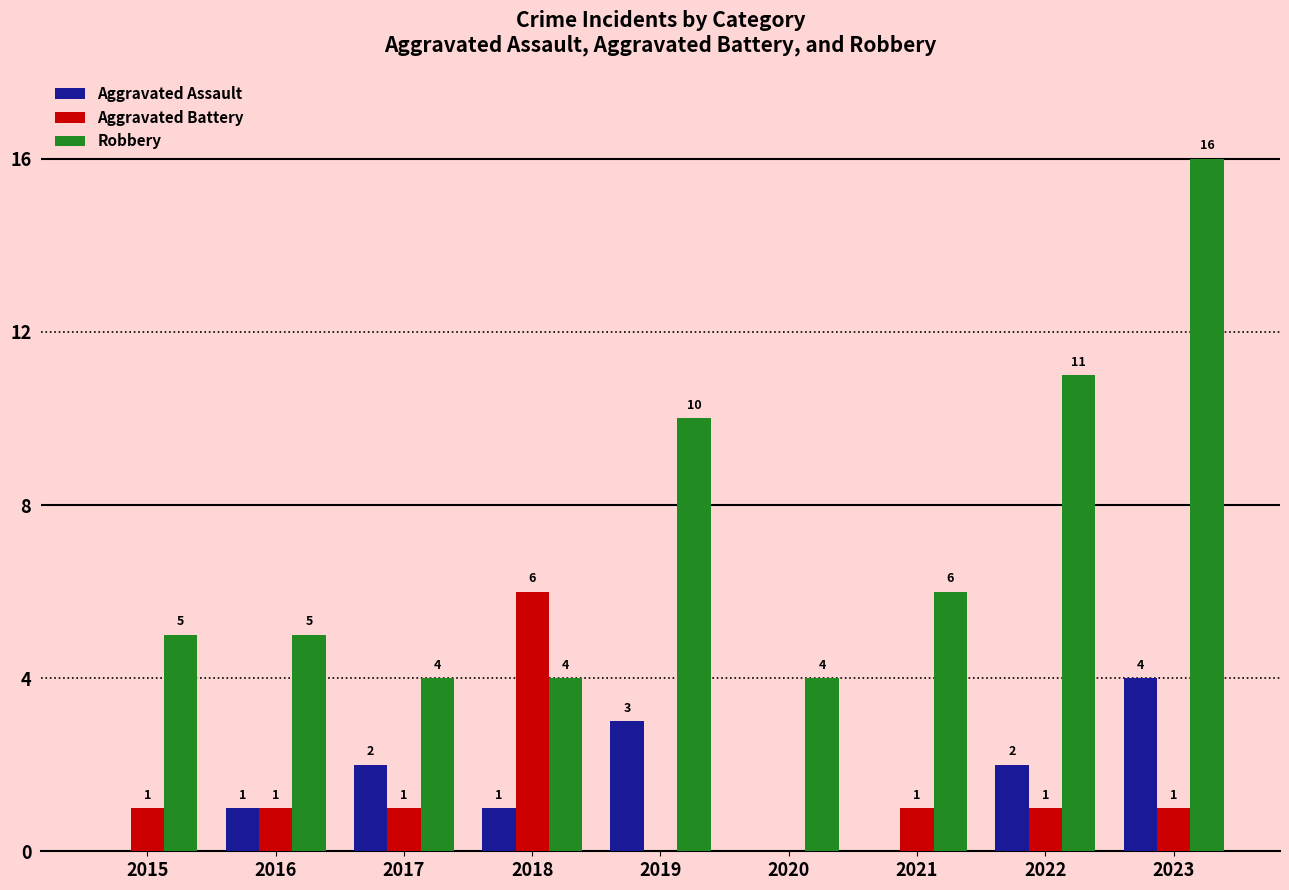

Which series changed the most between 2016 and 2018?

Aggravated Battery